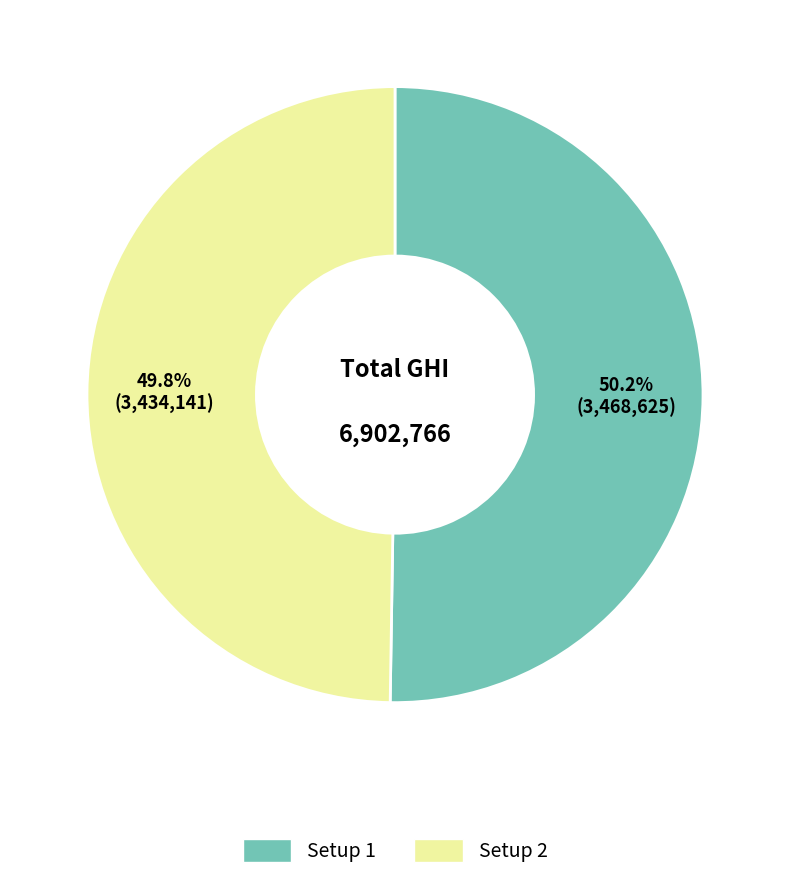

Does any single category account for the majority?

Yes